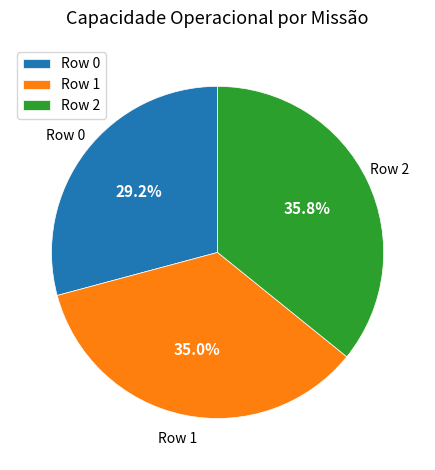

Between Row 1 and Row 0, which is larger?

Row 1